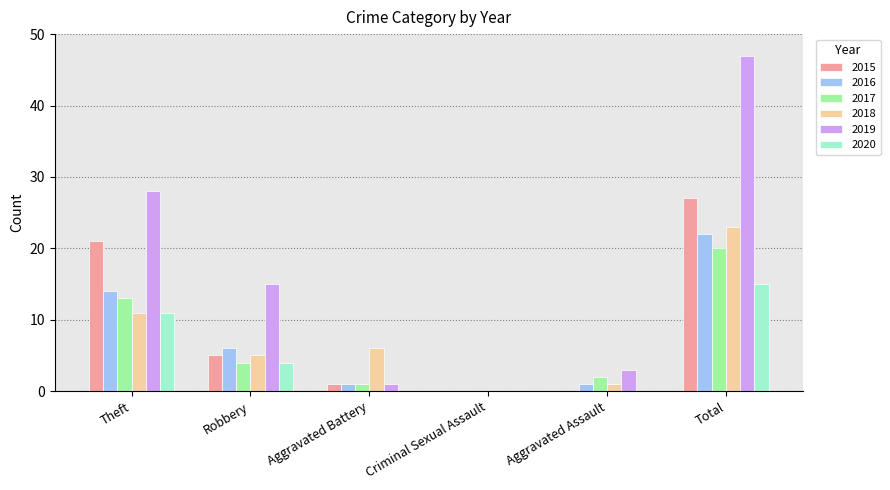

Which series changed the most between Aggravated Assault and Total?

2019